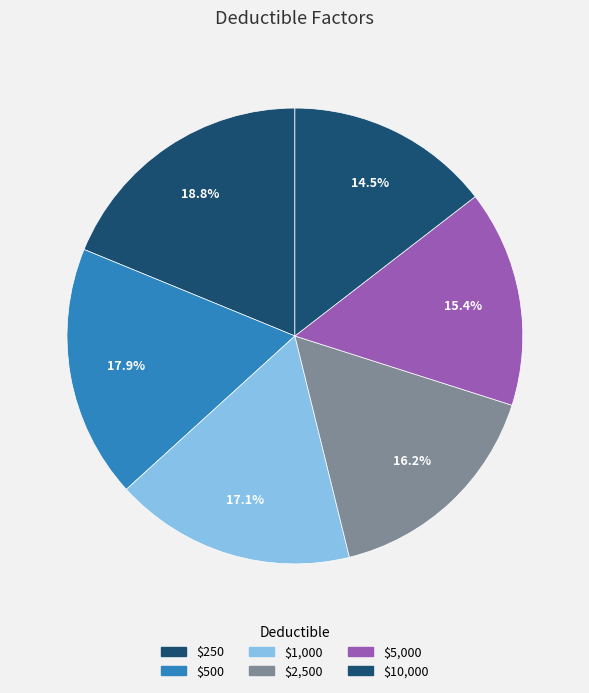

Is there a majority slice in this chart?

No